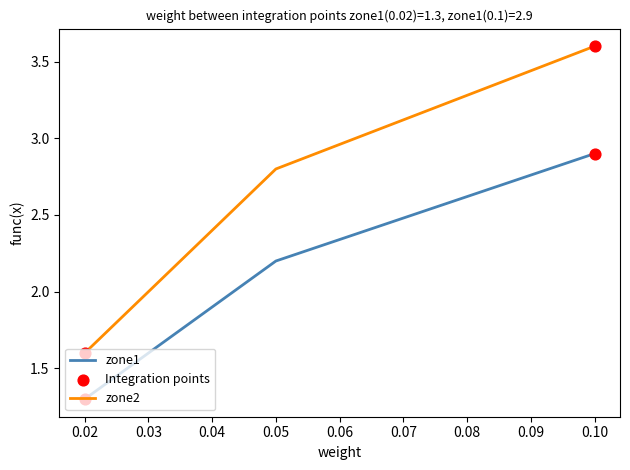

Which series changed the most between 0.05 and 0.10?

zone2